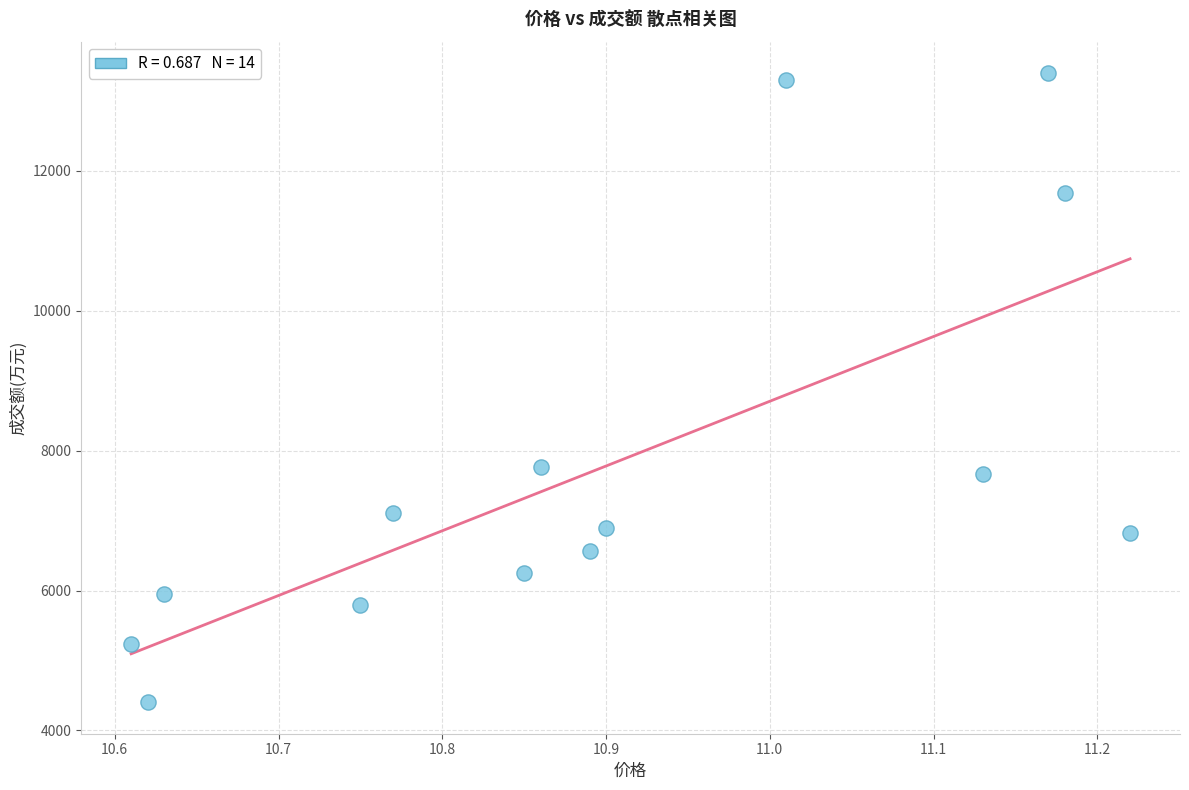

What Y value in the scatter plot is closest to 8900?

7770